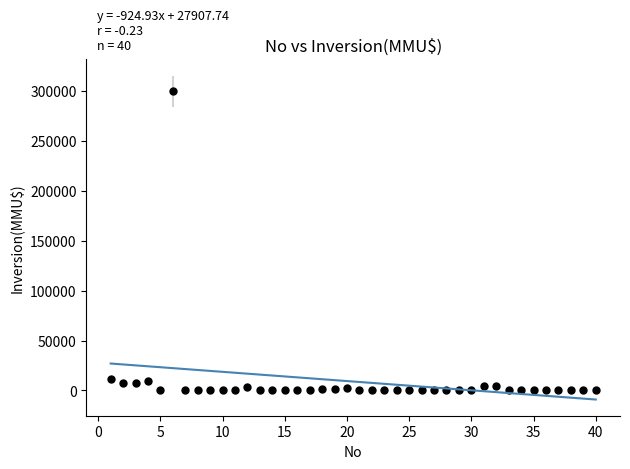

What is the range of Y values (max minus min)?

300000